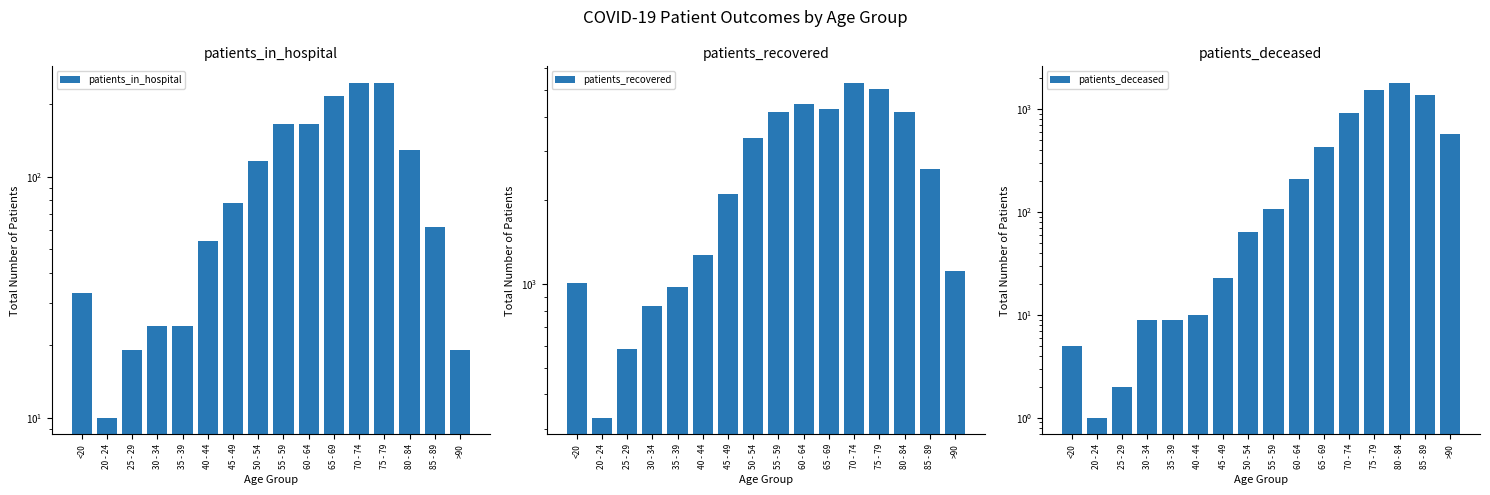

Which series has the widest spread of values?

patients_recovered